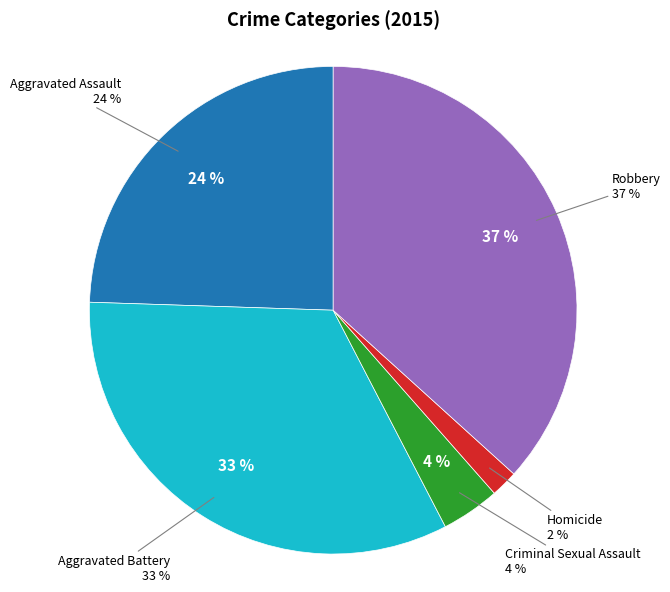

The Homicide slice represents 1% of the pie. True or false?

False